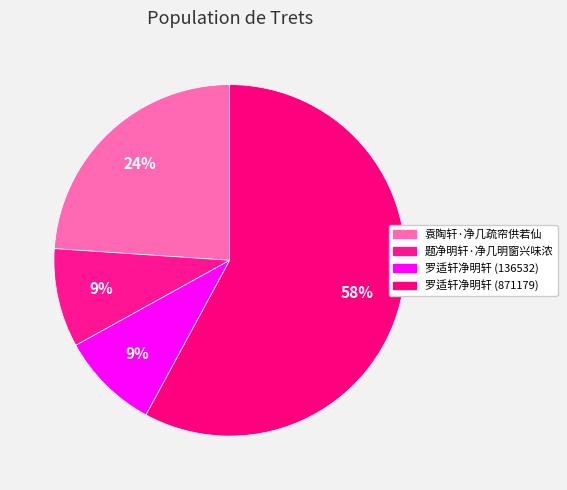

True or false: 罗适轩净明轩 (136532) accounts for 9% of the total.

True